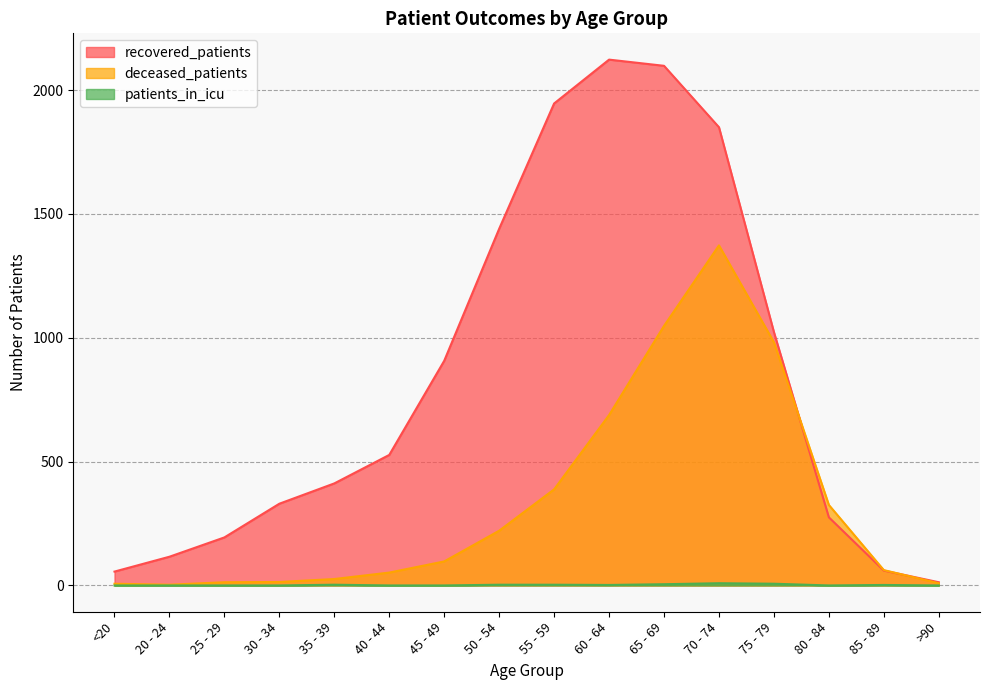

Which series changed the most between 70 - 74 and 80 - 84?

recovered_patients